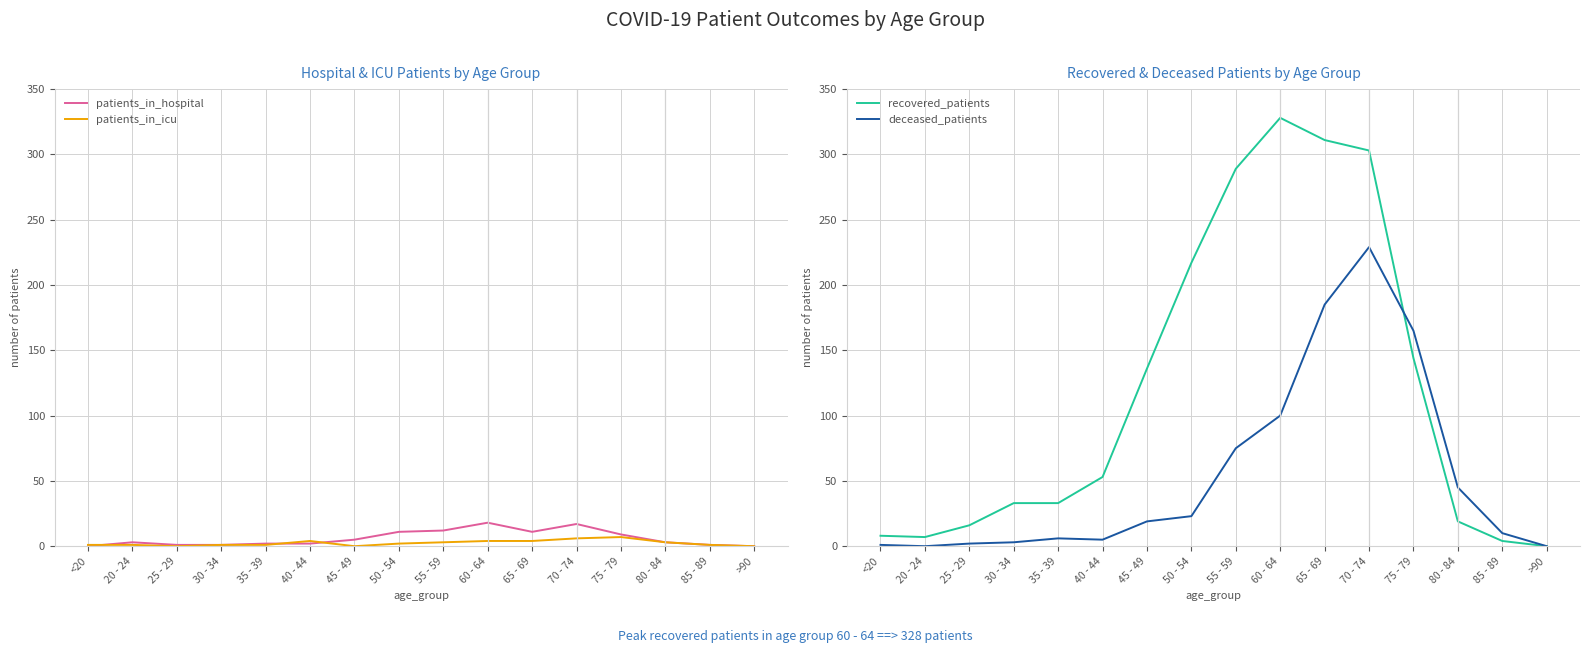

Reading right to left, what are all the values shown in this chart?

patients_in_hospital: 0	1	3	9	17	11	18	12	11	5	2	2	1	1	3	0
patients_in_icu: 0	1	3	7	6	4	4	3	2	0	4	1	1	0	1	1
recovered_patients: 0	4	19	144	303	311	328	289	217	136	53	33	33	16	7	8
deceased_patients: 0	10	45	165	229	185	100	75	23	19	5	6	3	2	0	1